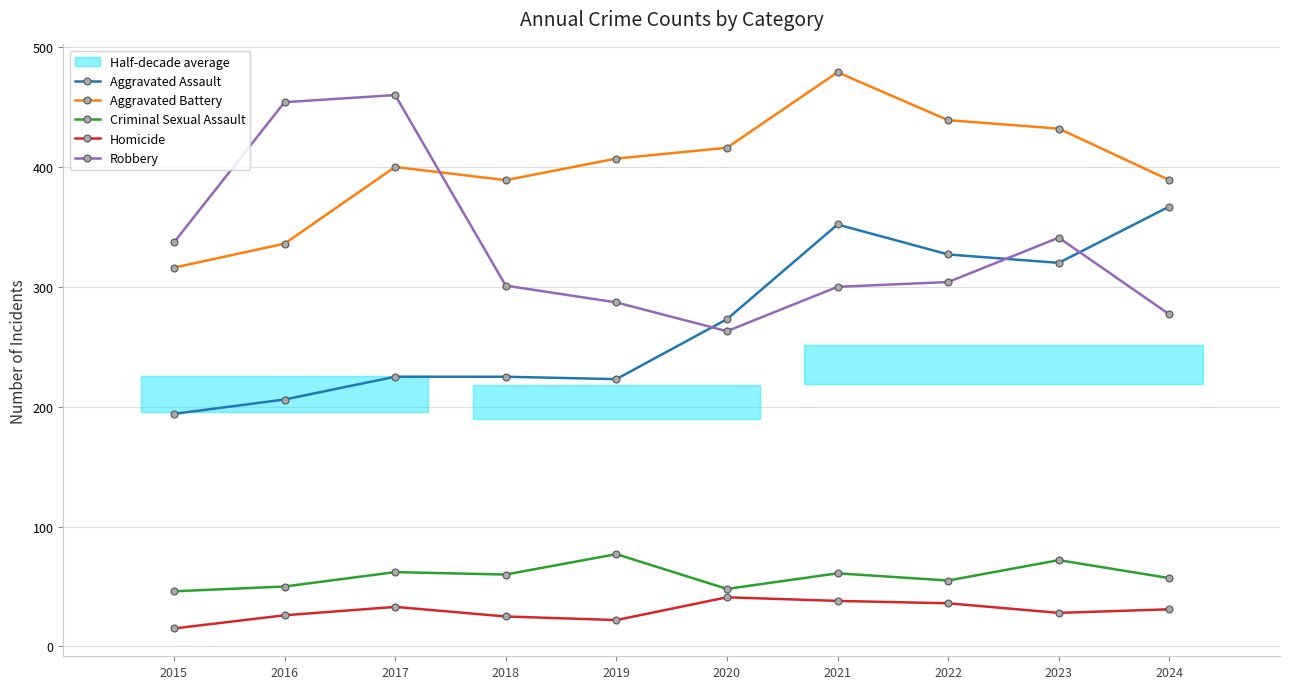

What is the total value across all series at 2015?

908